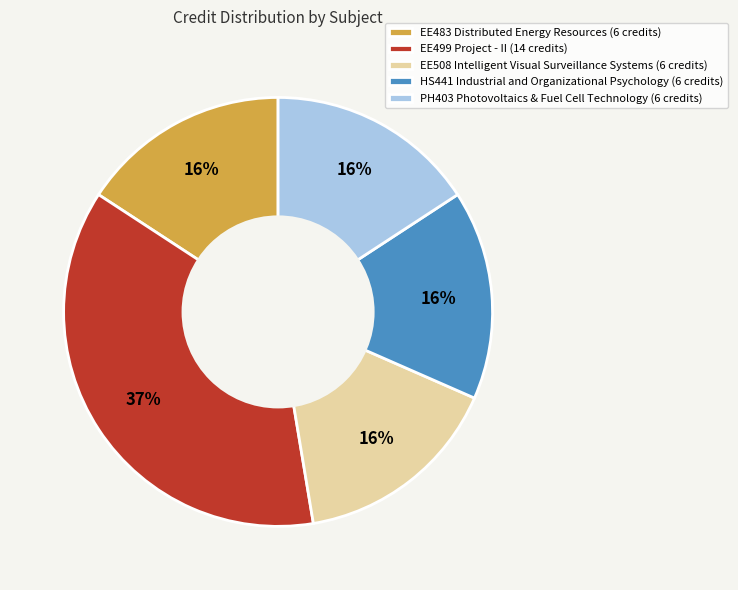

Is the sum of EE499 Project - II (14 credits) and EE508 Intelligent Visual Surveillance Systems (6 credits) greater than half?

Yes